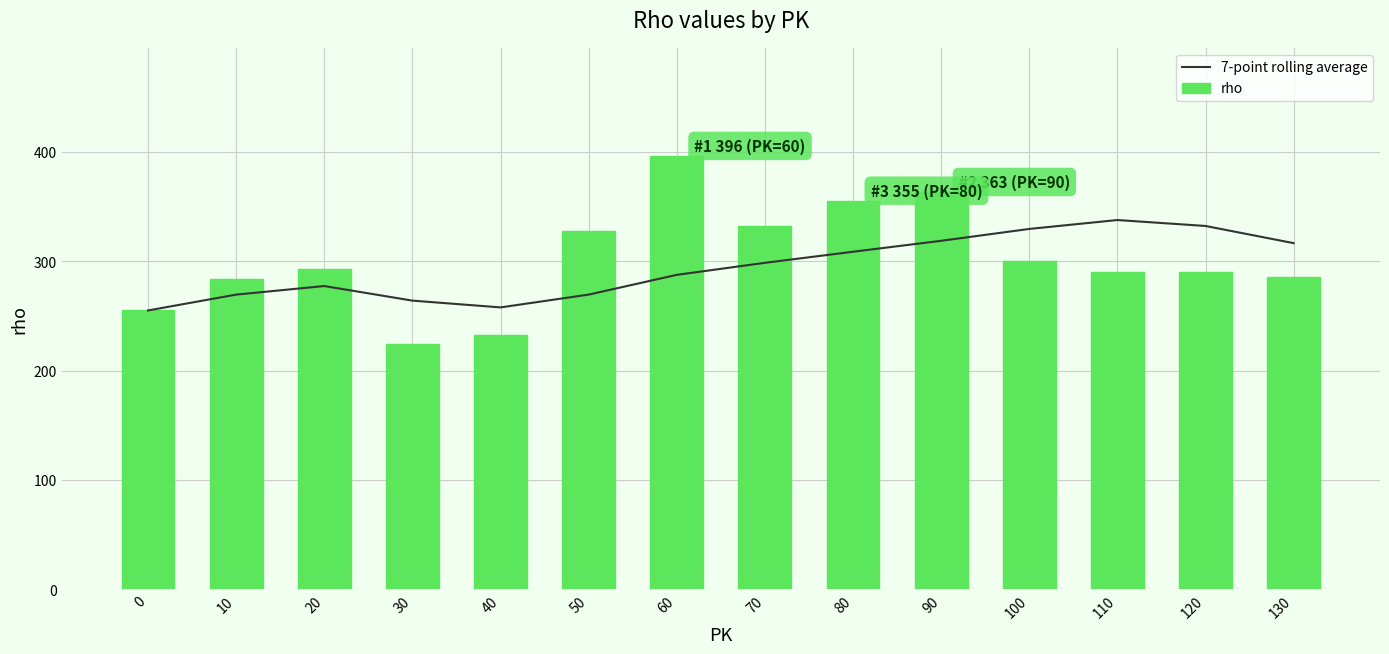

Reading left to right, extract all data points from this chart.

7-point rolling average: 255.0	269.5	277.3	264.0	257.8	269.5	287.6	298.6	308.7	318.7	329.6	337.7	332.3	316.6
rho: 255.0	284.0	293.0	224.0	233.0	328.0	396.0	332.0	355.0	363.0	300.0	290.0	290.0	286.0